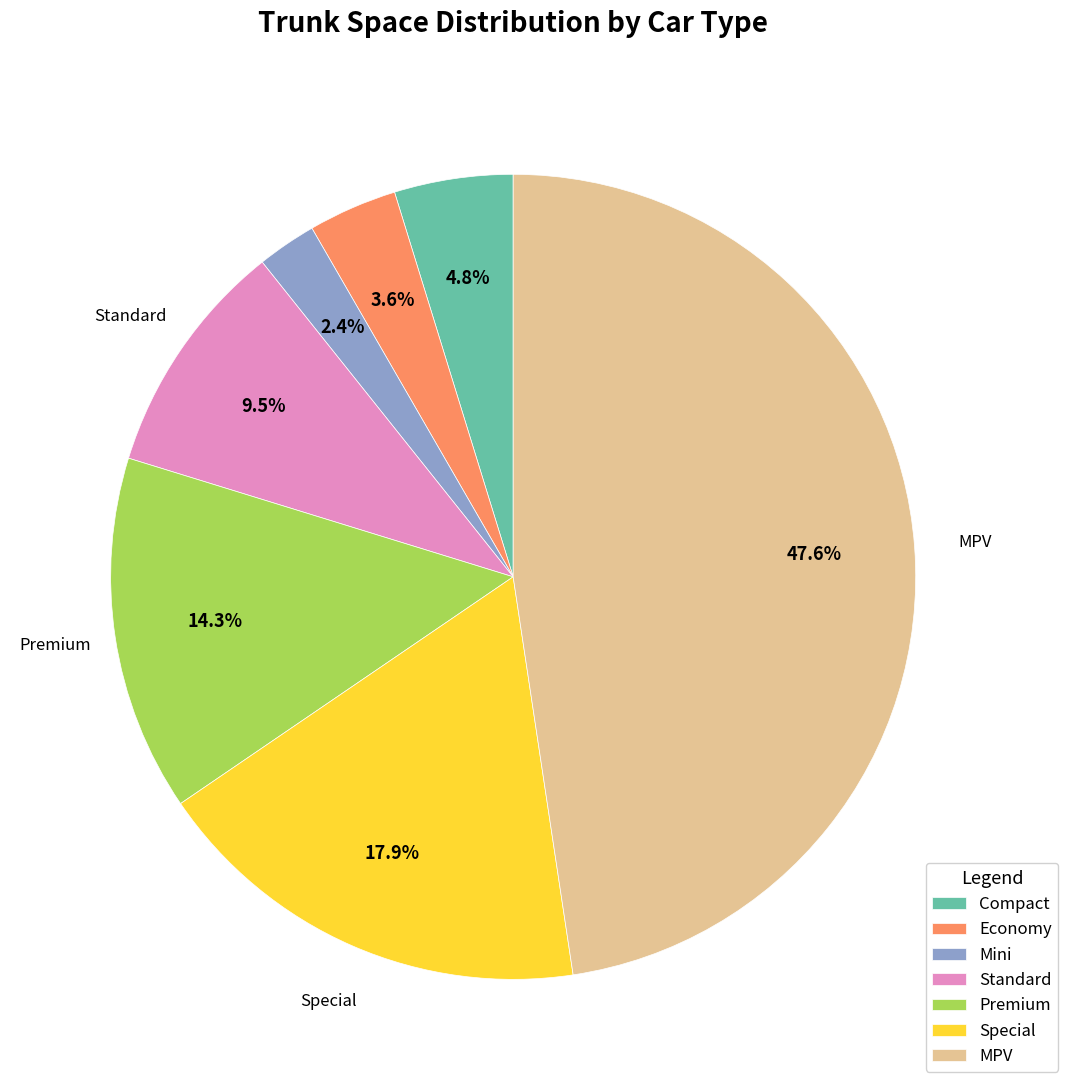

What is the largest slice in the pie chart?

MPV